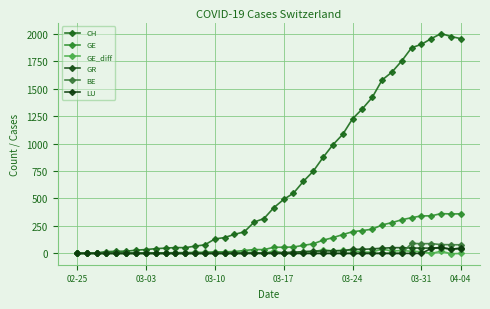

How many series are shown in this chart?

6